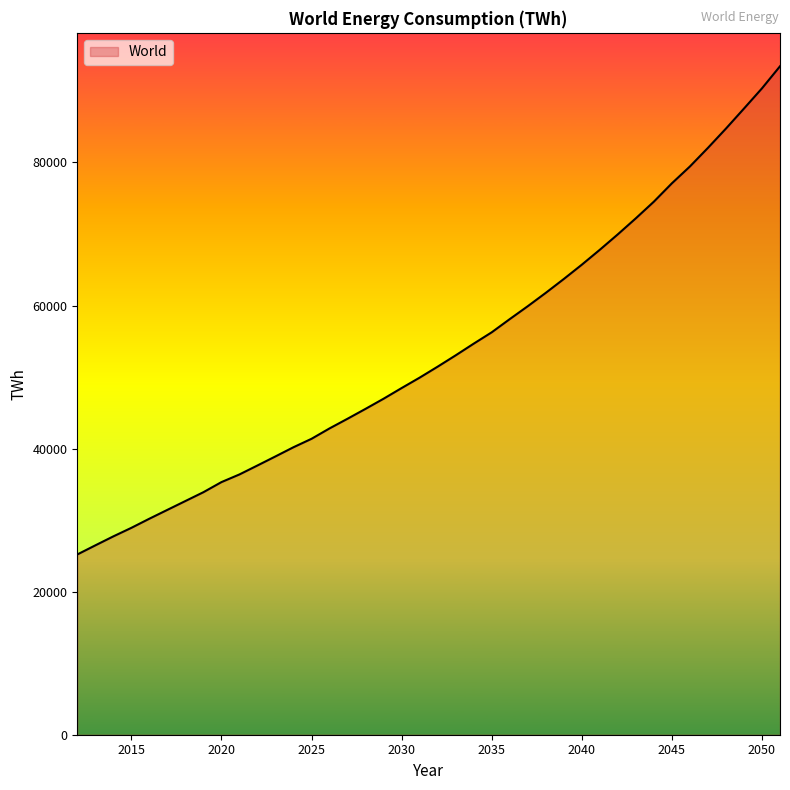

What is the difference between the maximum and minimum values?

68250.9